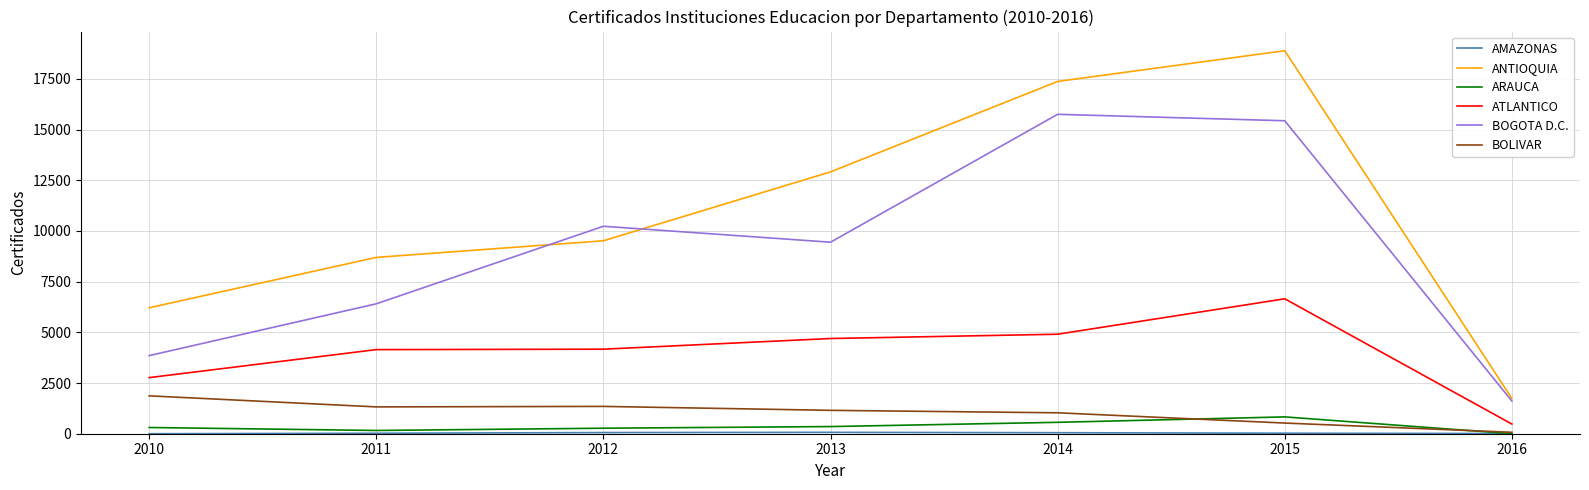

True or false: ATLANTICO and BOLIVAR intersect in this chart.

False